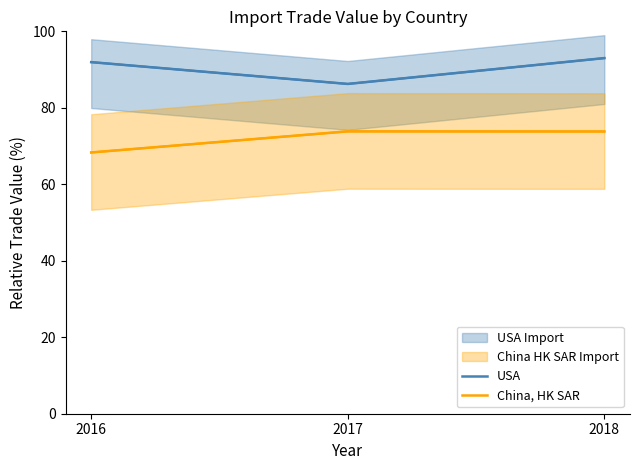

What is the value of the China, HK SAR point at the 2nd from the left?

73.8